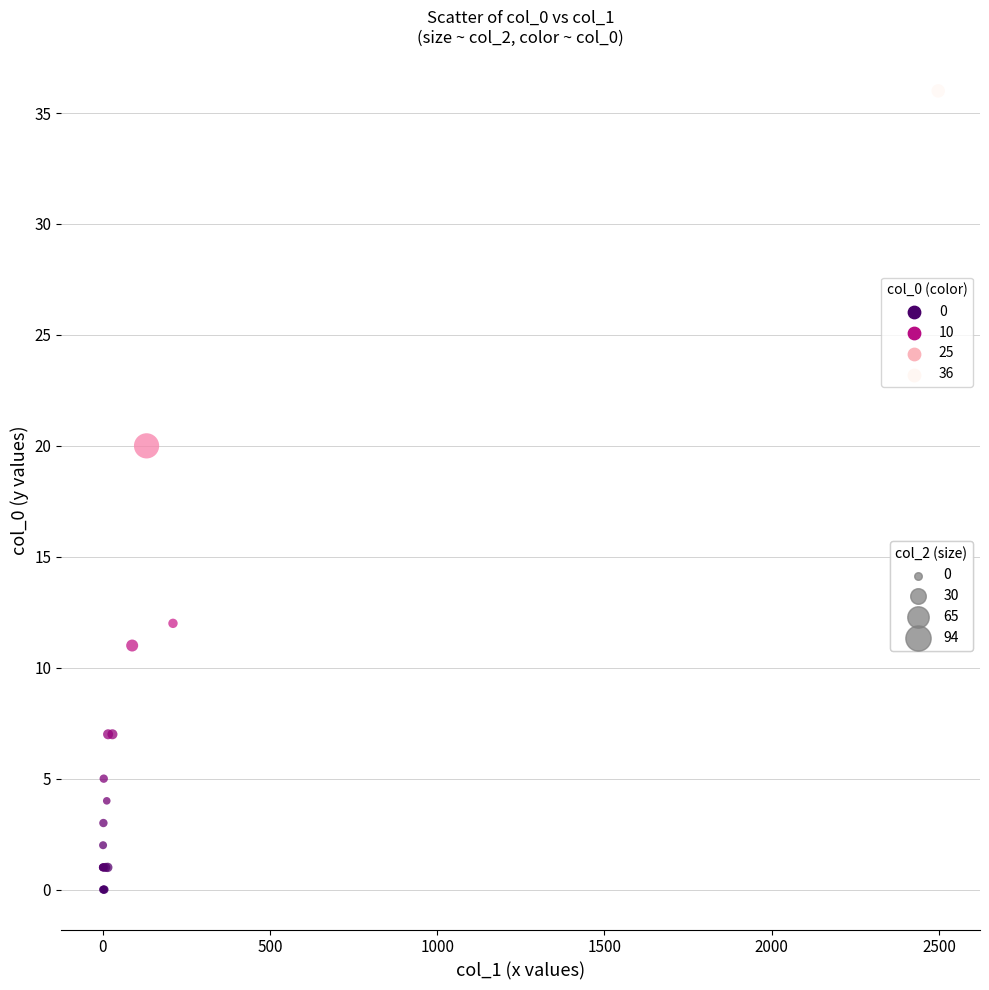

What Y value in the scatter plot is closest to 18?

20